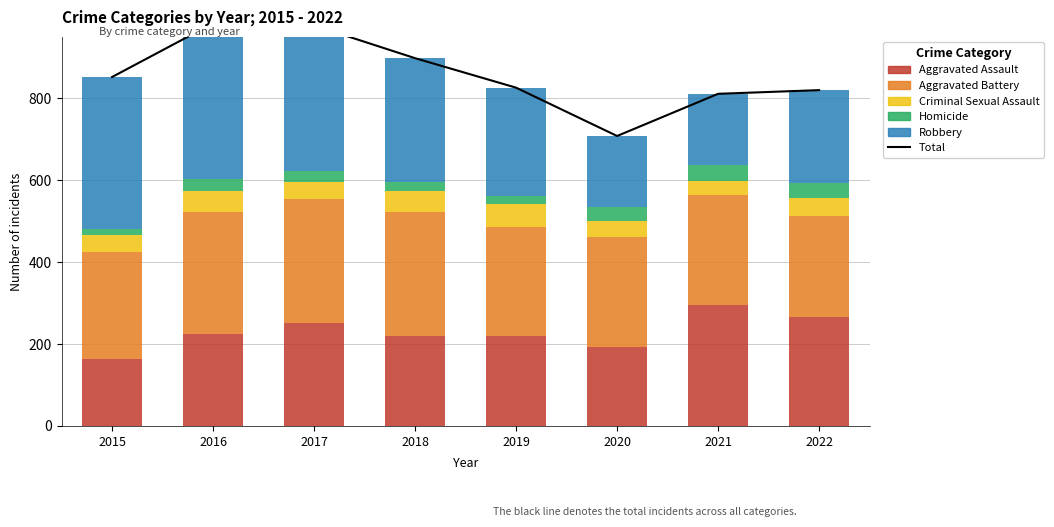

What is the sum of the Robbery values at 2022 and 2016?

608